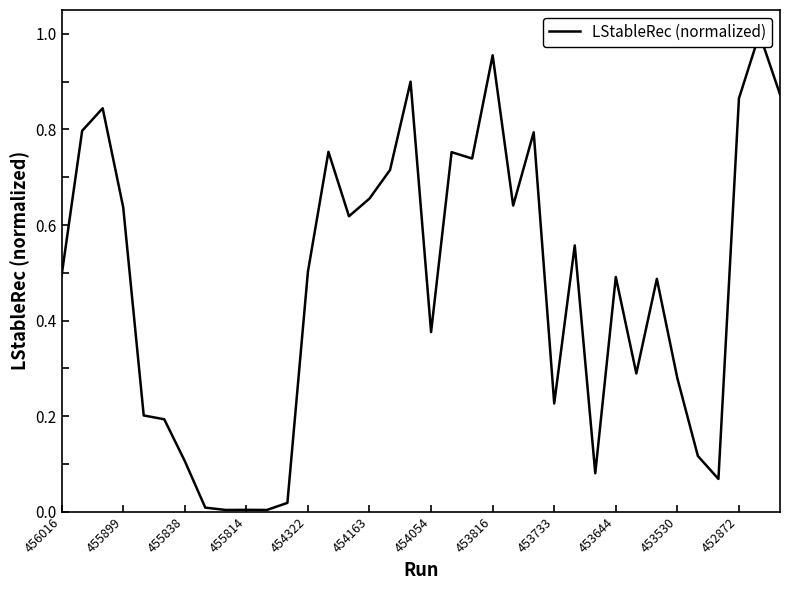

What position from the left is 452872?

34